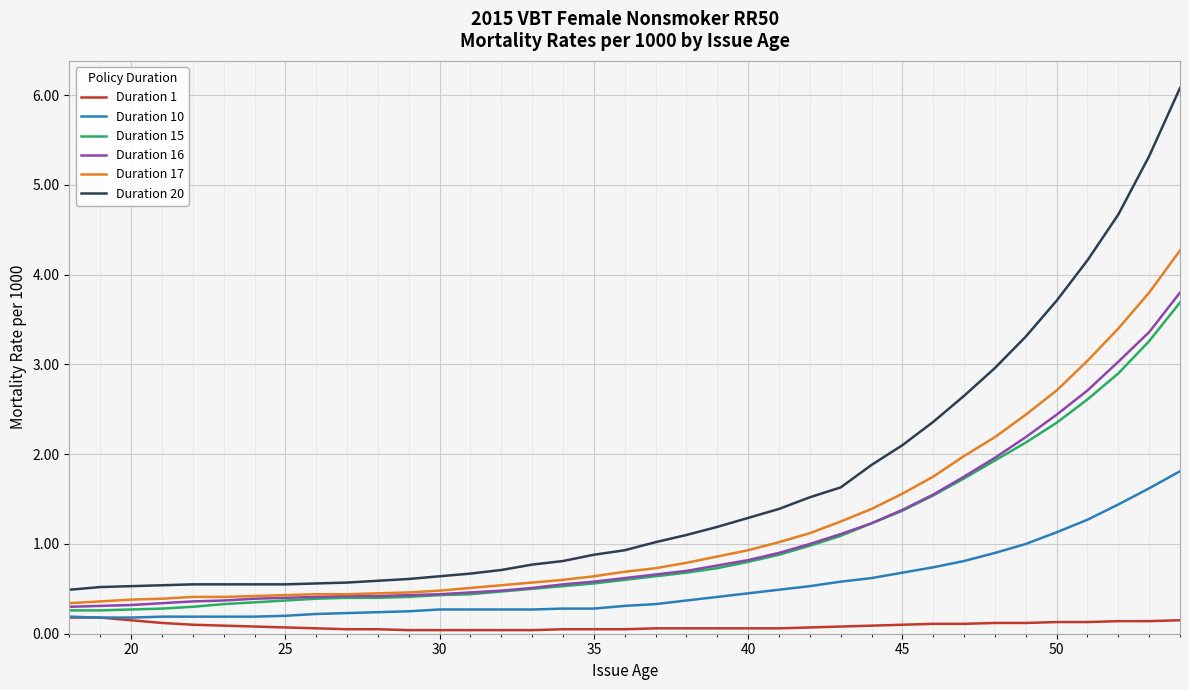

True or false: Duration 20 and Duration 16 cross at least once.

False